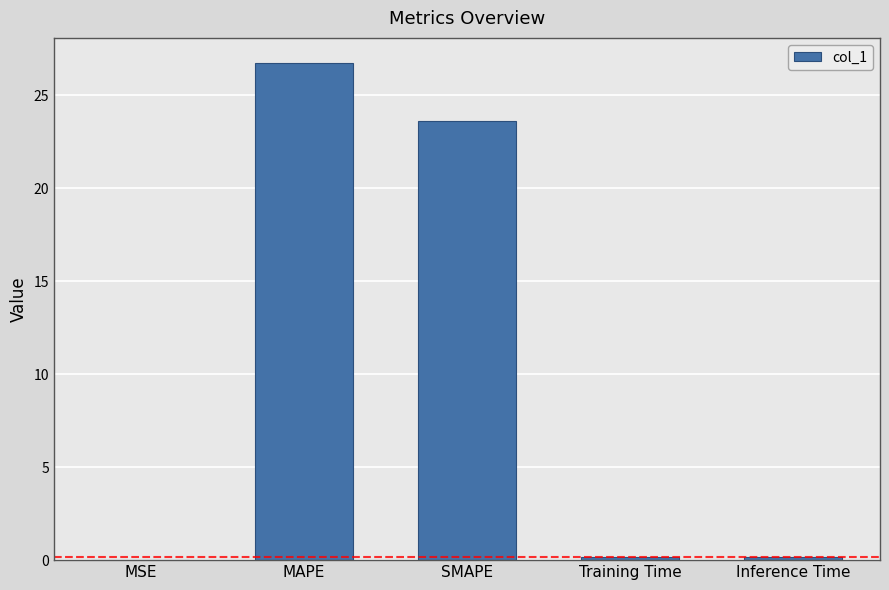

Is it true that the value at MSE is 0.0?

True